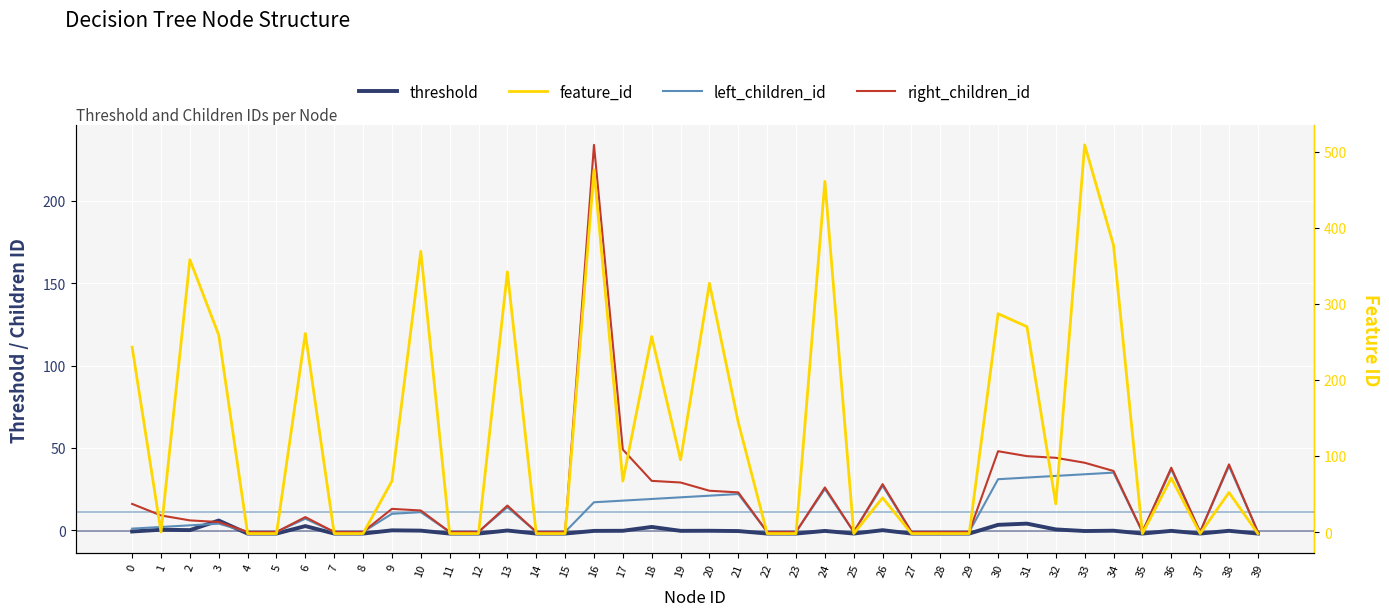

What is the value of the left_children_id point at the 5th from the left?

-1.0